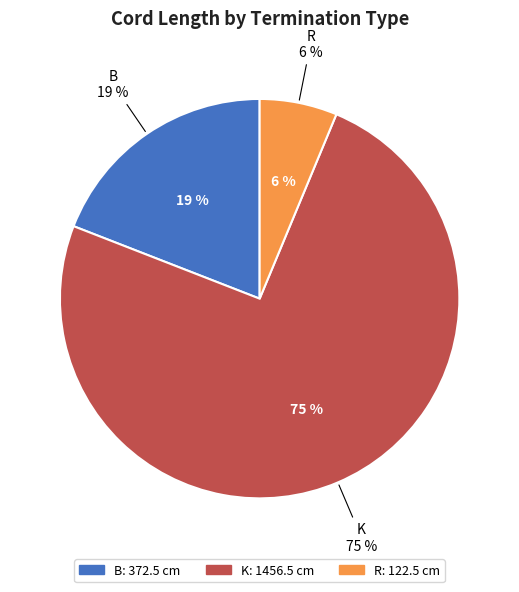

Is it true that 8 is 1% of the pie?

False